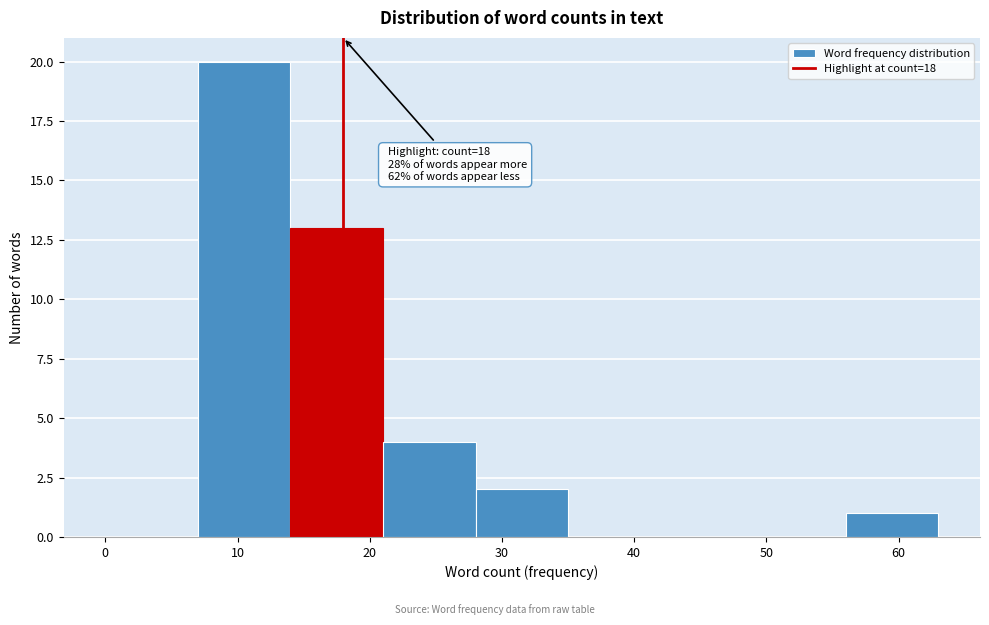

Which range on the x-axis has the tallest bar?

7 to 14